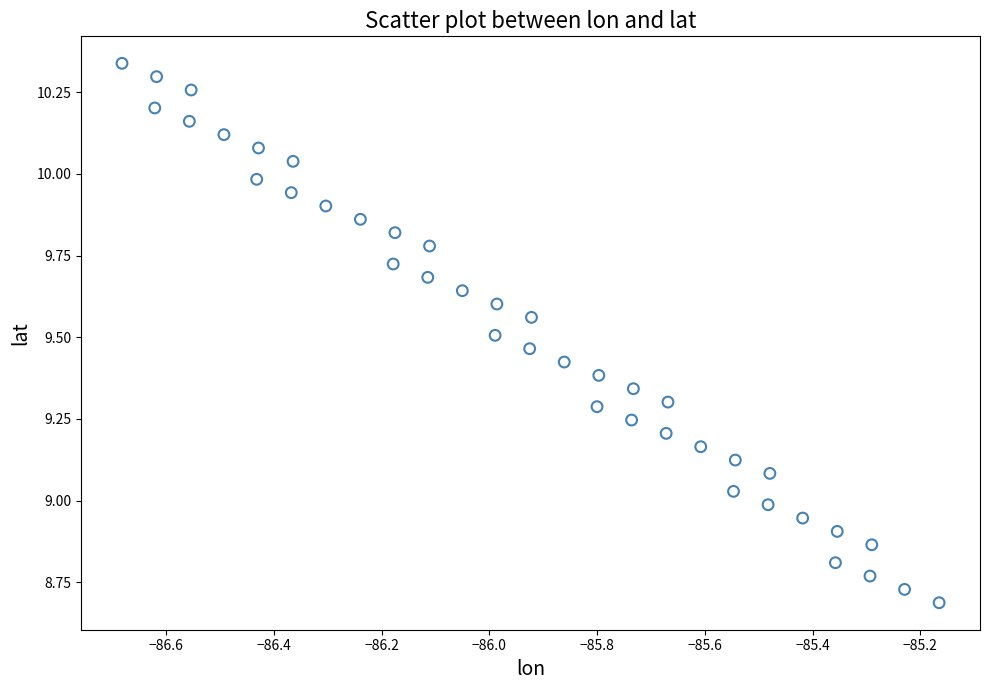

What is the range of X values (max minus min)?

1.5